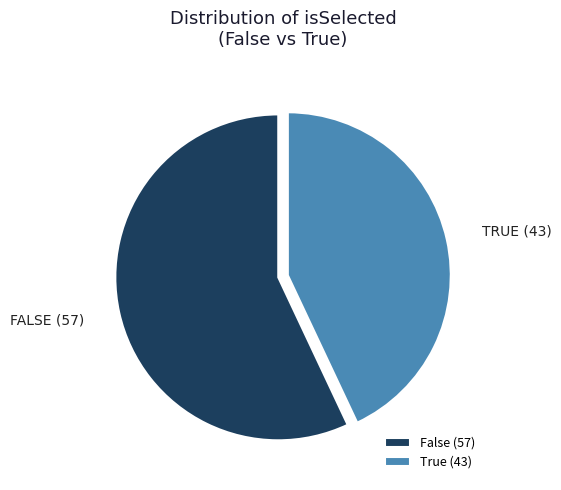

Which category has the smallest portion of the pie?

True (43)